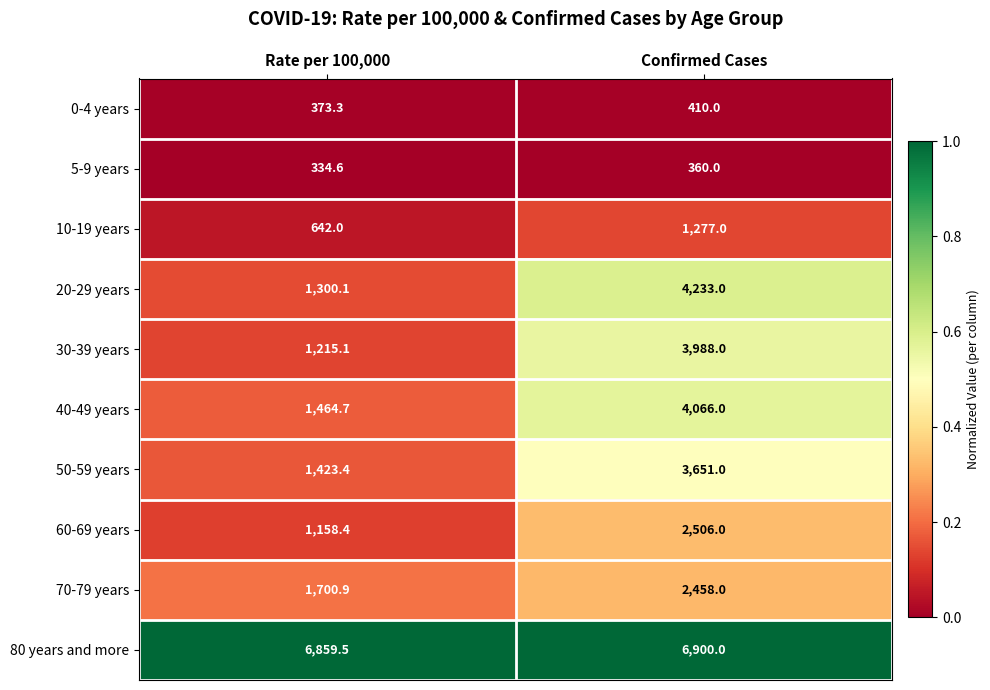

What is the difference between the highest and lowest values at Confirmed Cases?

6540.0